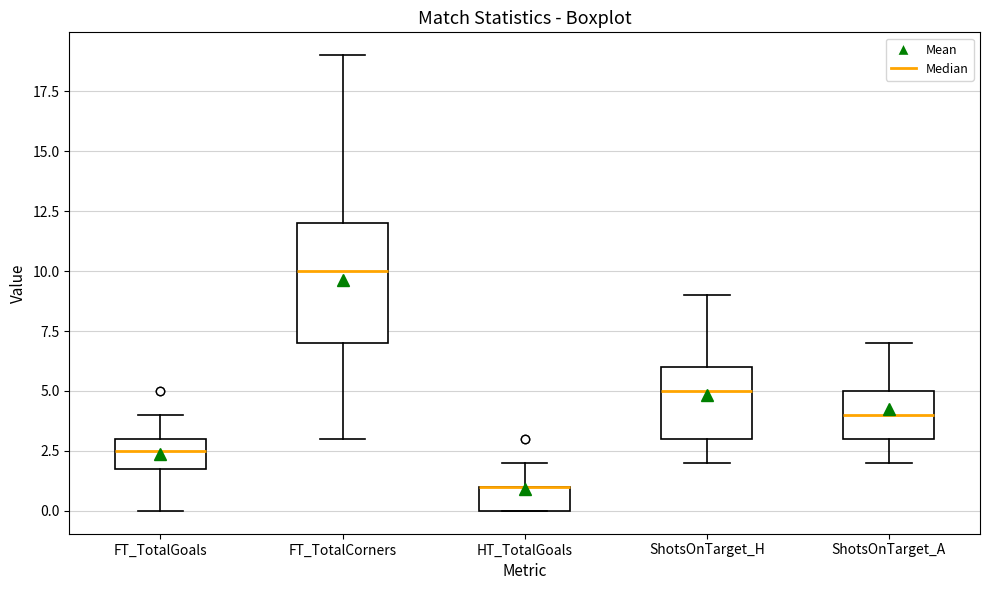

Where is the lower edge of the box for ShotsOnTarget_A on the y-axis? The values are not printed on the chart, so give them approximately, as read against the axis.

3.0